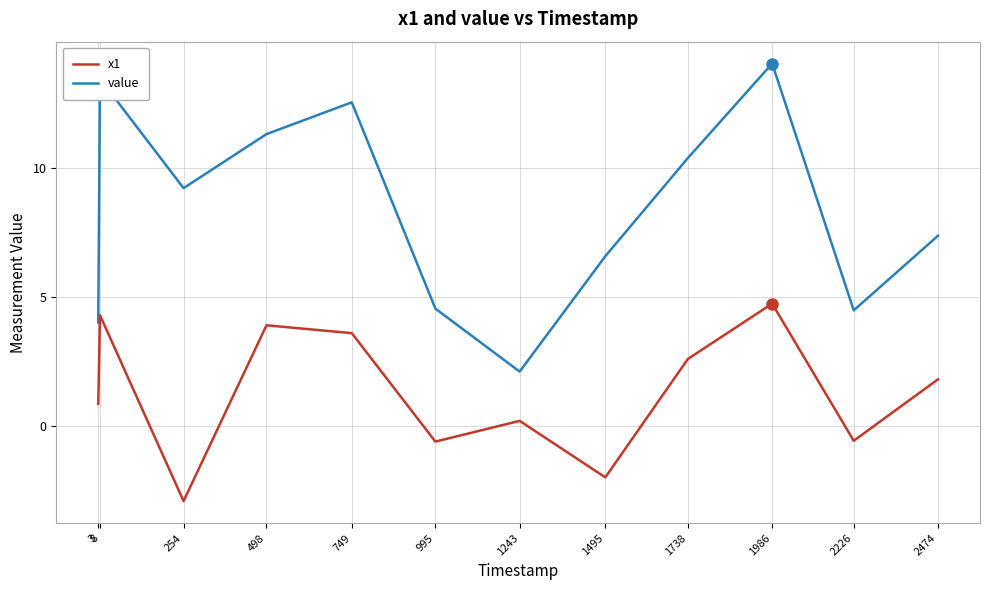

Does the chart have visible grid lines?

Yes